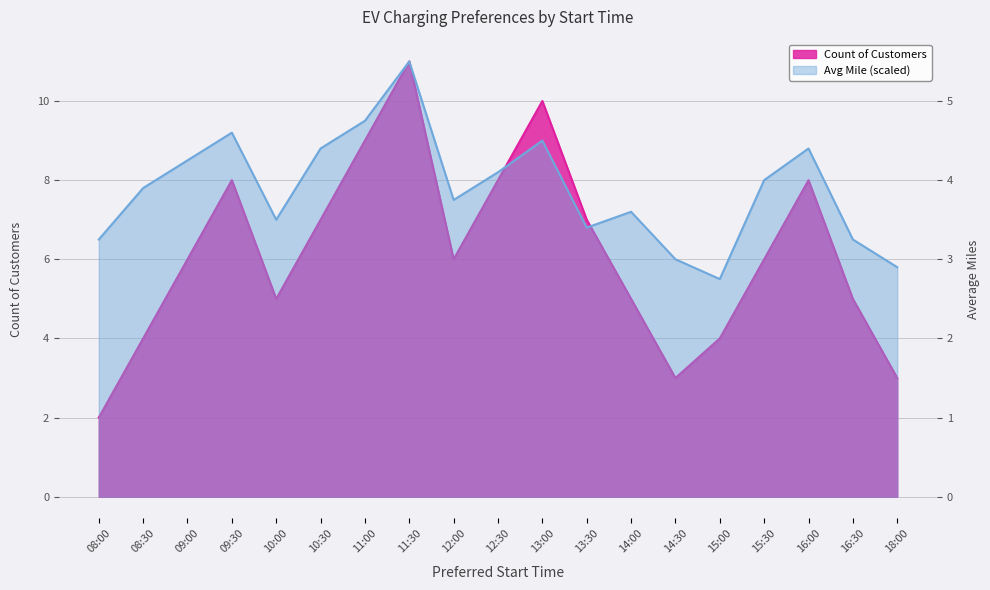

Reading left to right, transcribe all the data shown in this chart.

Count: 2.0	4.0	6.0	8.0	5.0	7.0	9.0	11.0	6.0	8.0	10.0	7.0	5.0	3.0	4.0	6.0	8.0	5.0	3.0
Avg Mile: 3.2	3.9	4.2	4.6	3.5	4.4	4.8	5.5	3.8	4.1	4.5	3.4	3.6	3.0	2.8	4.0	4.4	3.2	2.9